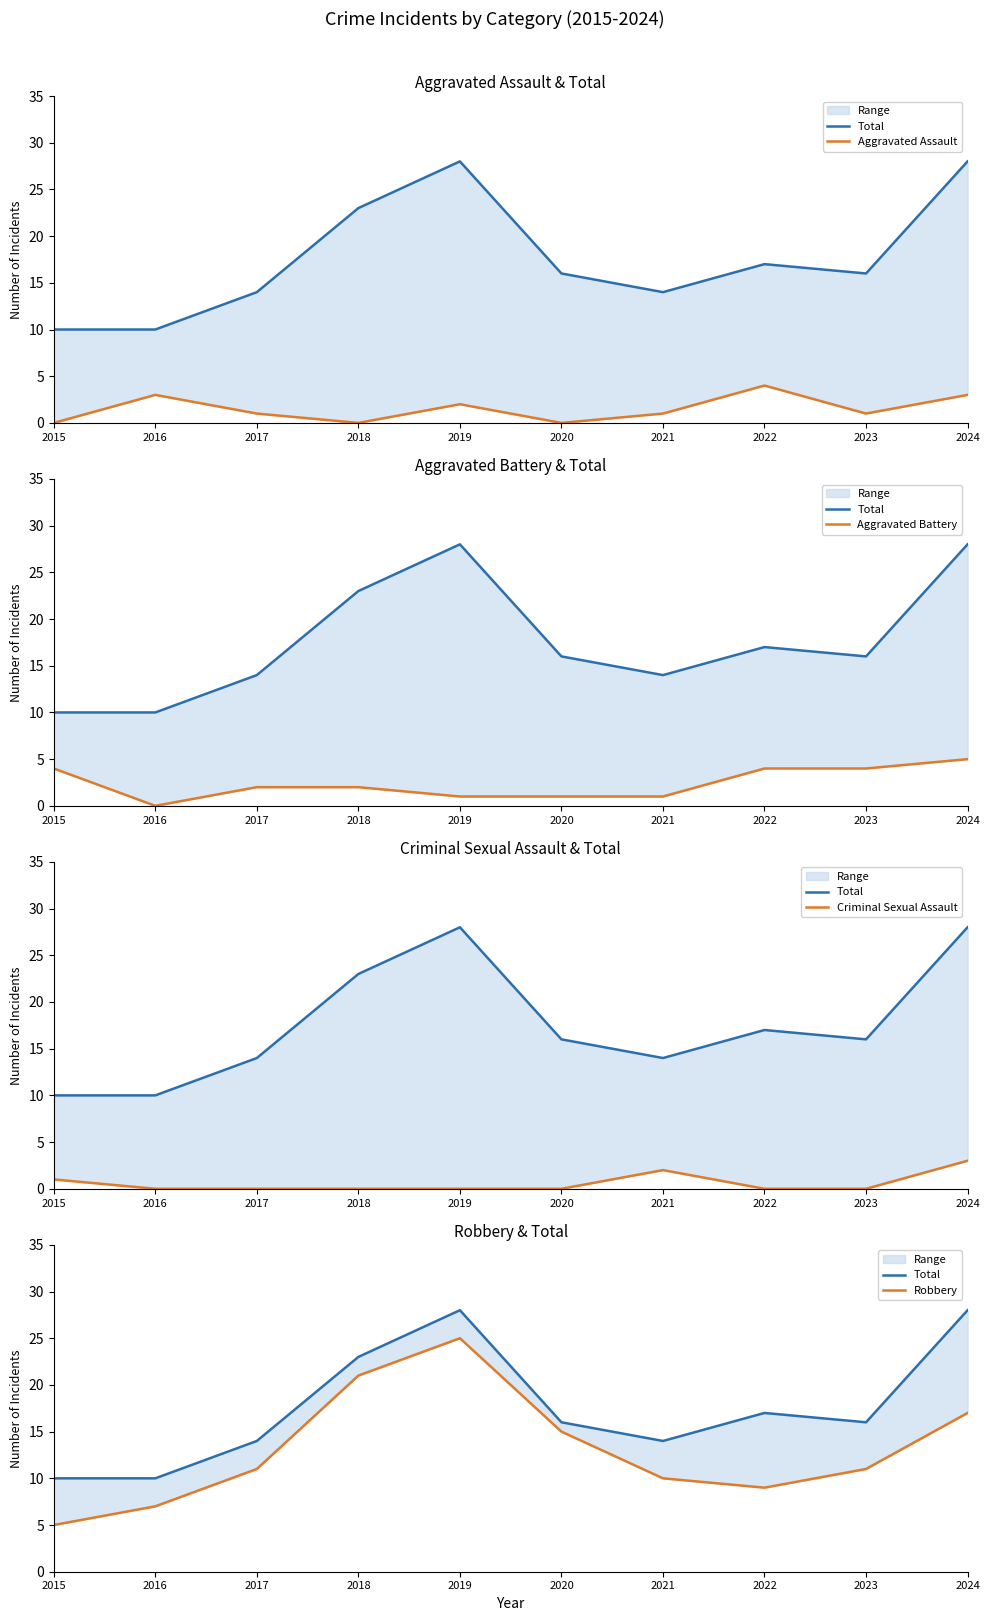

Where is Aggravated Battery nearest to the value 2?

2017